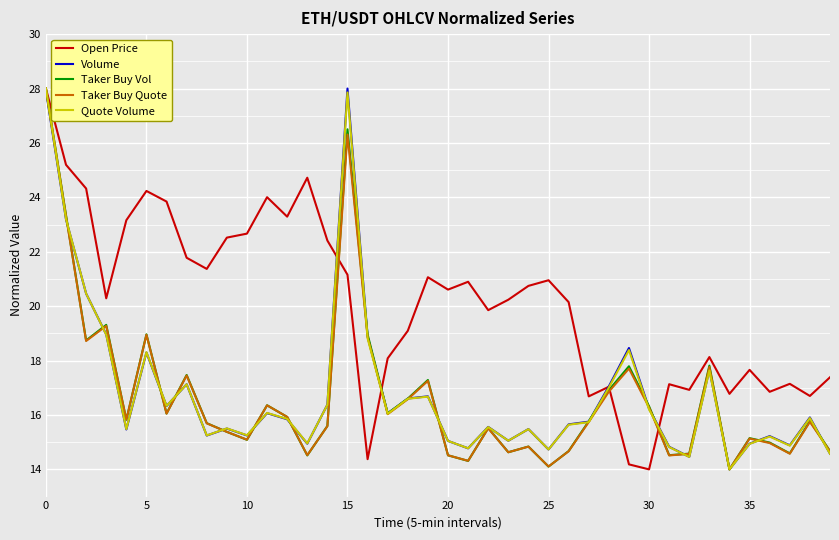

What is the maximum value for Open Price?

28.0